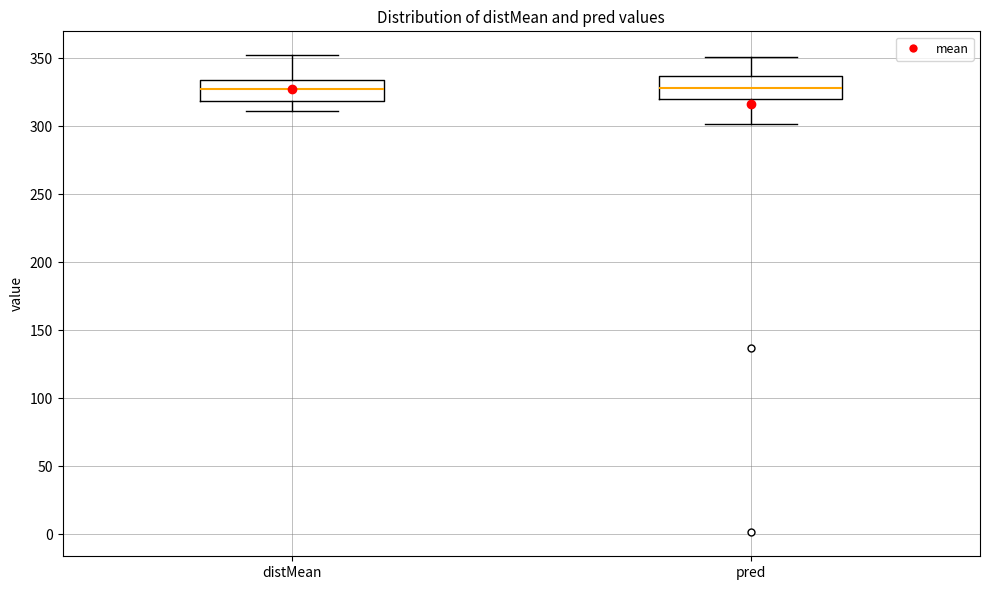

Reading left to right, transcribe this box plot: for each box, give where its median line is, the range the box spans, and where its two whiskers end, as read against the y-axis. The values are not printed on the chart, so give them approximately, as read against the axis.

distMean: median 325, box 320 to 335, whiskers 310 to 350
pred: median 330, box 320 to 335, whiskers 300 to 350